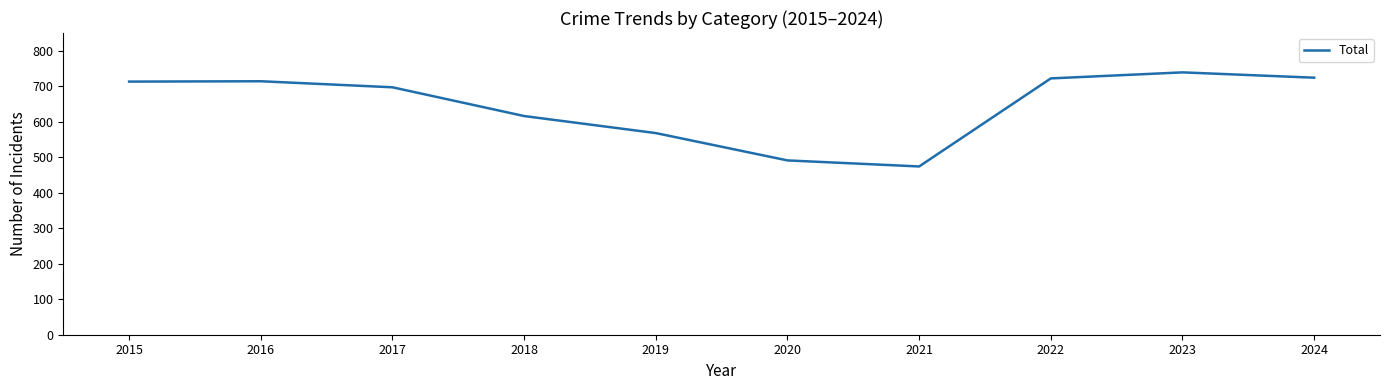

Approximately how many times larger is the value at 2023 compared to 2022?

1.0